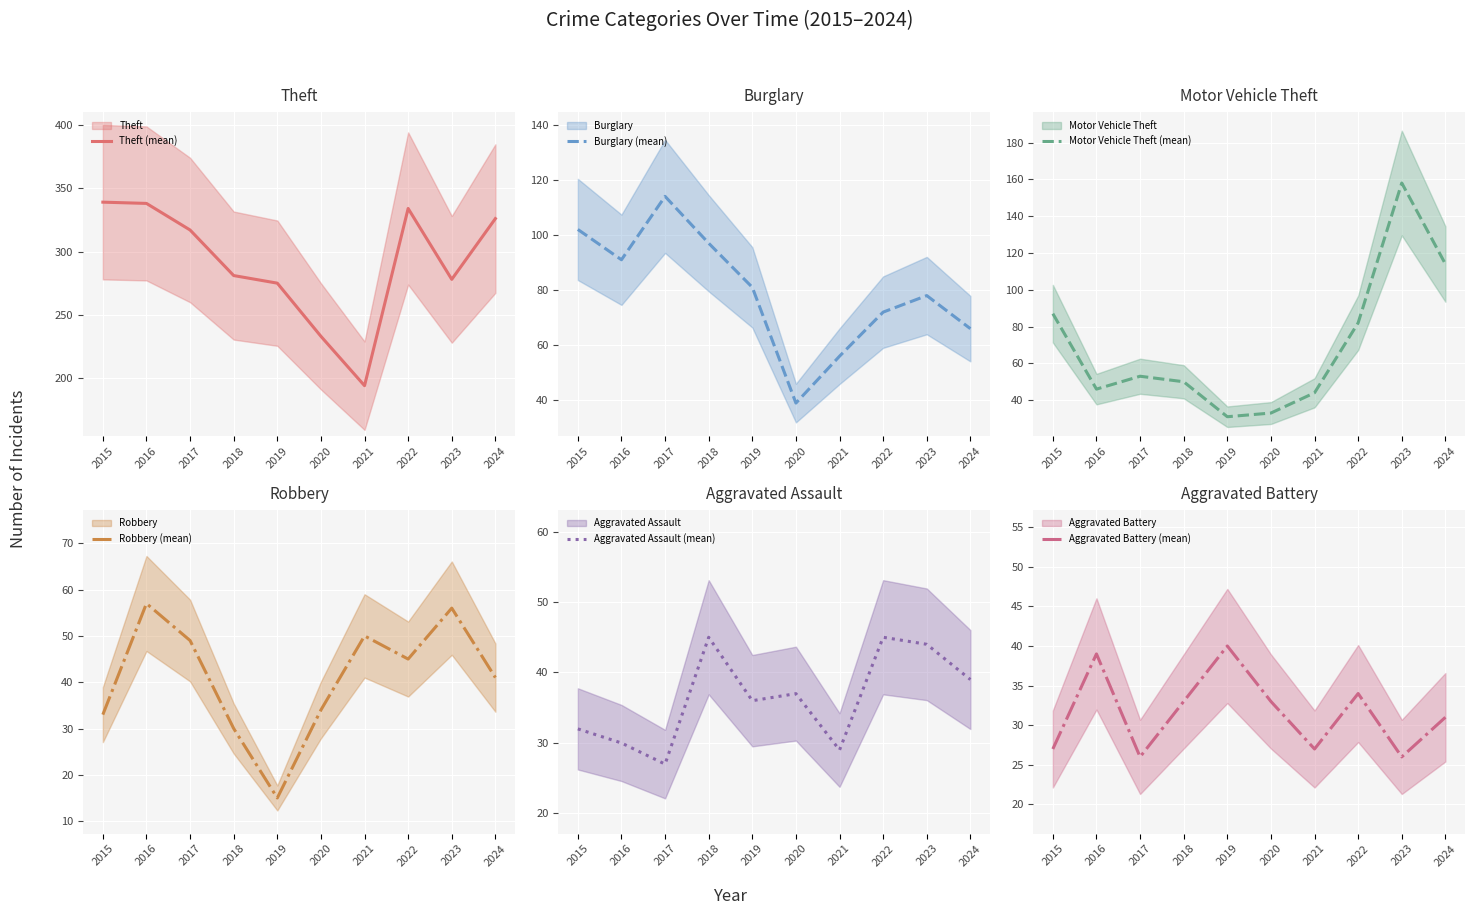

Is it true that Burglary (mean) equals 81 at 2019?

True